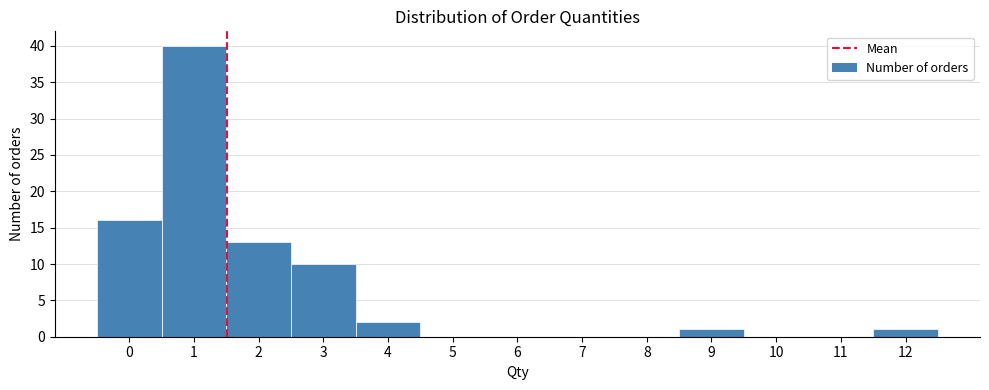

How tall is the bar that spans 3.5 to 4.5 on the x-axis? The values are not printed on the chart, so give them approximately, as read against the axis.

2